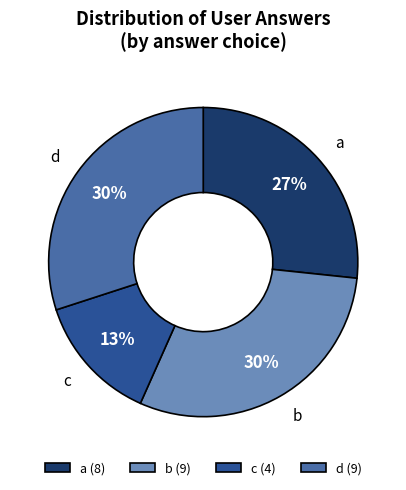

Is there any slice that represents more than half of the pie?

No